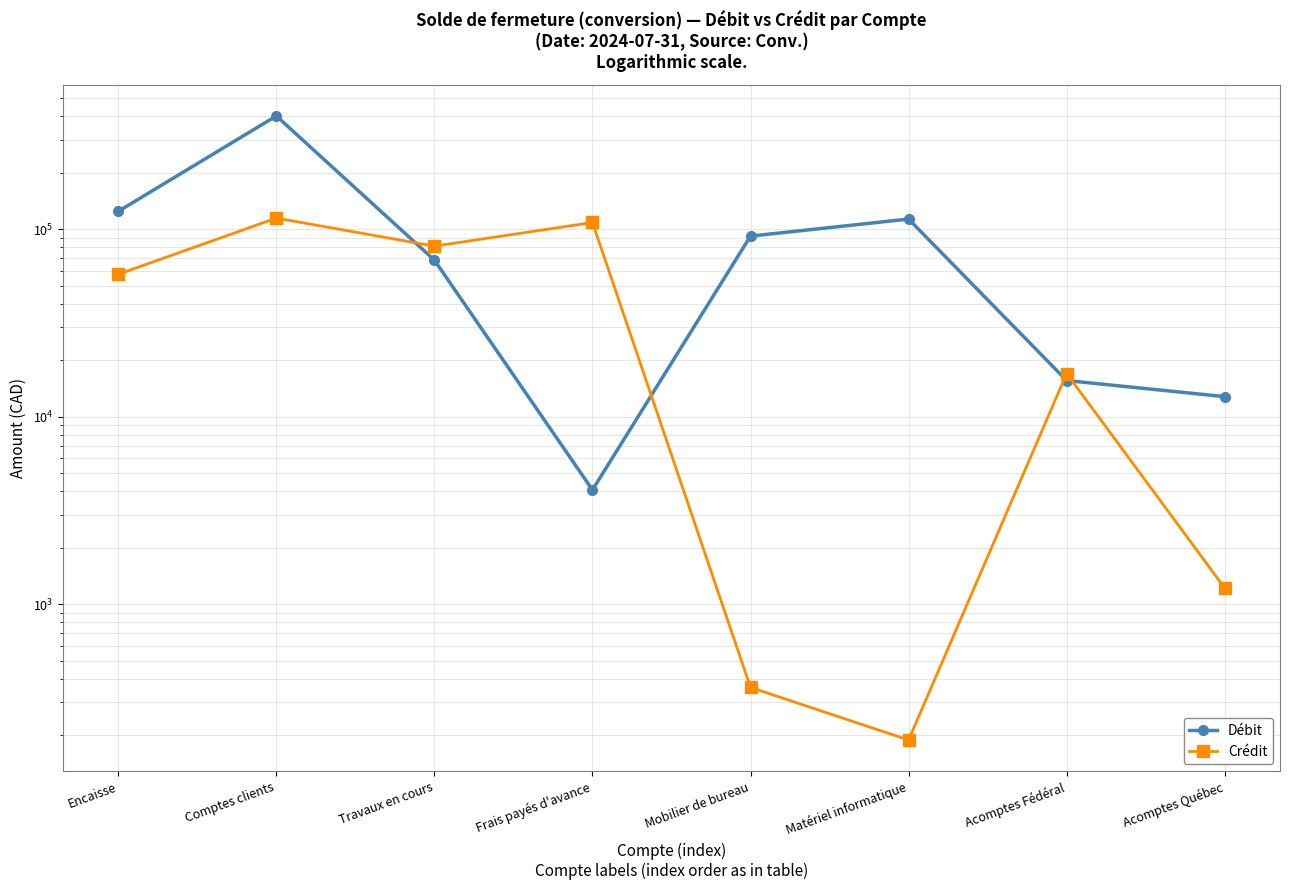

Where do Débit and Crédit first cross each other?

Comptes clients and Travaux en cours